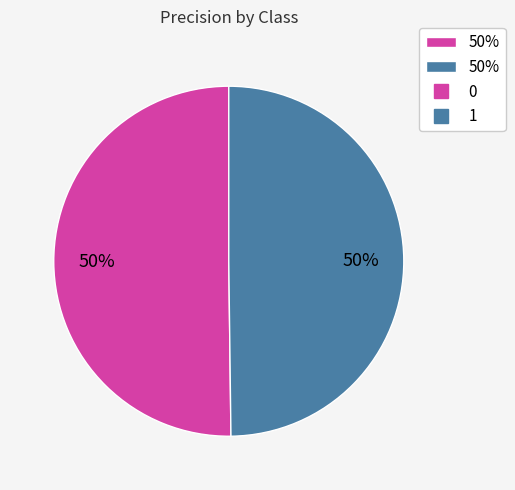

To the nearest percent, what is the average slice percentage?

50%